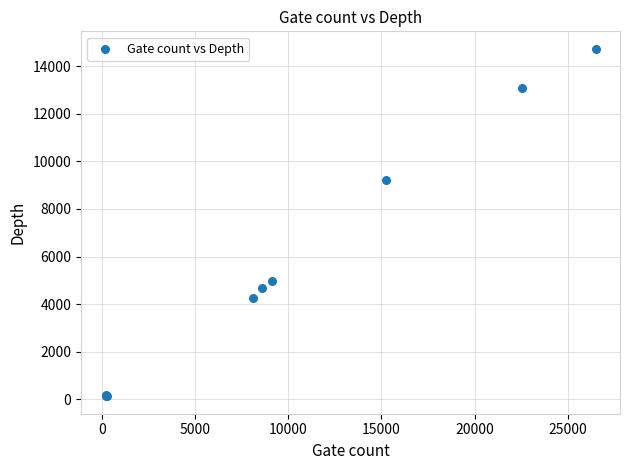

What Y value in the scatter plot is closest to 7431?

9203